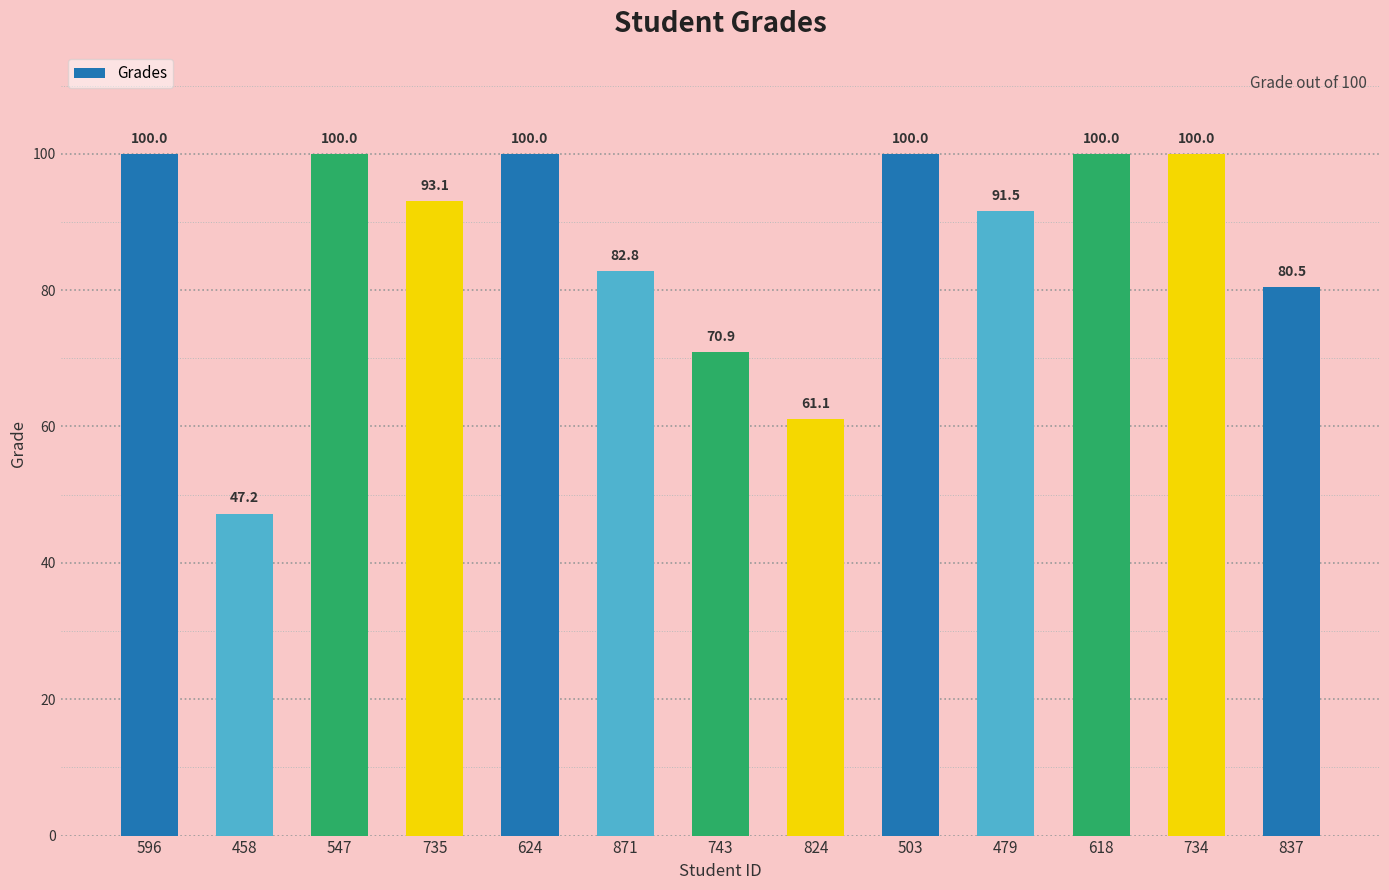

What is the change in value from 458 to 618?

+52.8